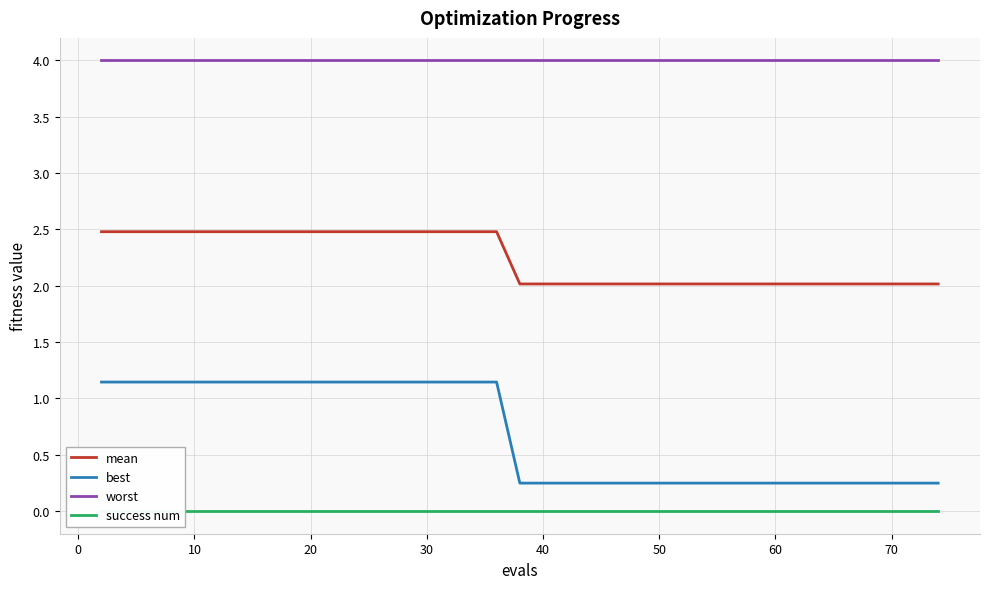

True or false: best and success num intersect in this chart.

False